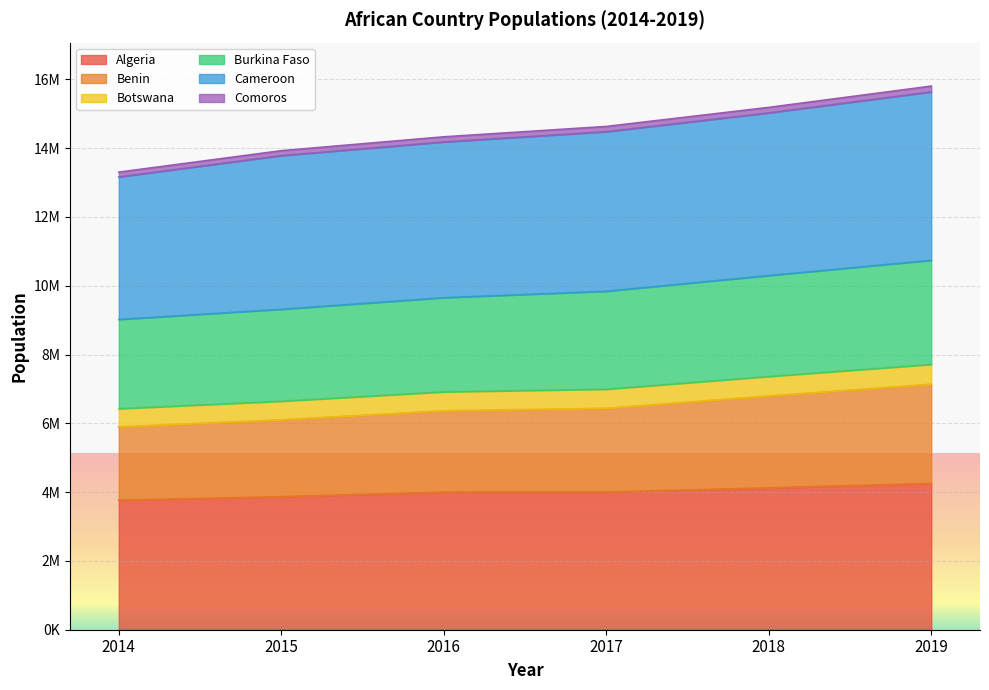

Does the chart display data point markers on the line(s)?

No